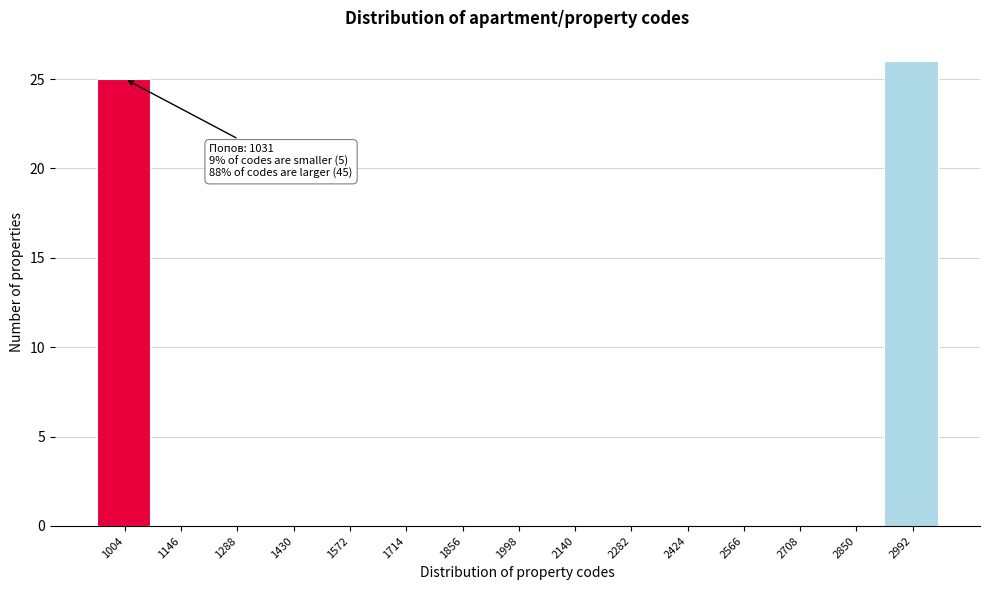

Reading right to left, list all the values displayed in this chart.

2992=26	2850=0	2708=0	2566=0	2424=0	2282=0	2140=0	1998=0	1856=0	1714=0	1572=0	1430=0	1288=0	1146=0	1004=25